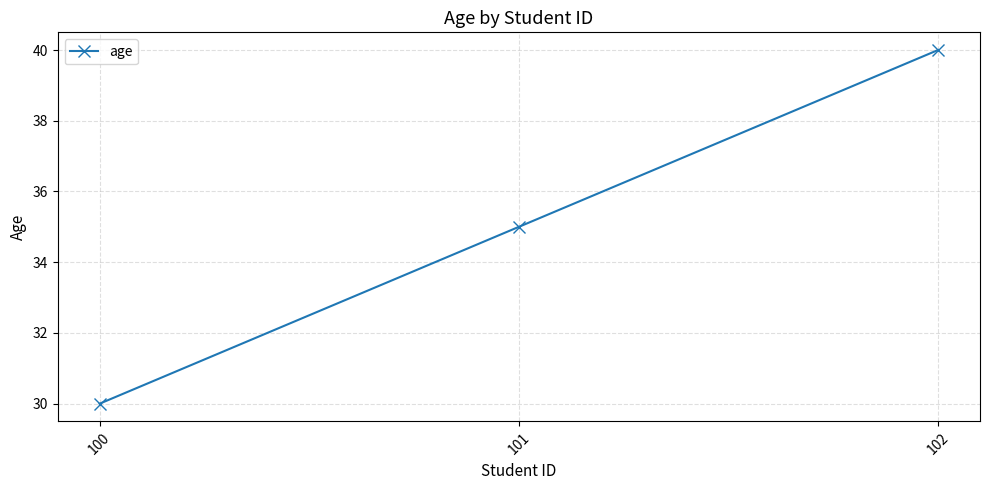

What is the value of the 2nd point from the left?

35